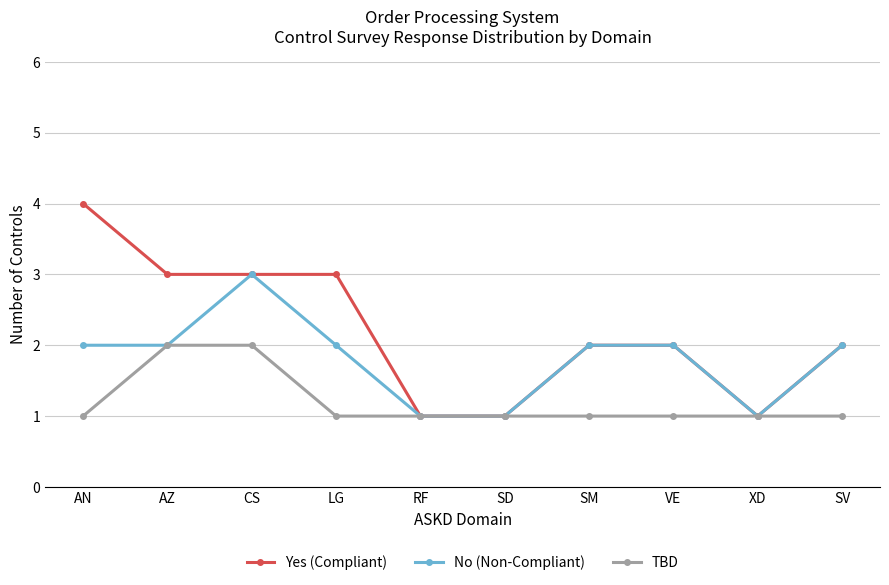

How many categories are shown in the chart?

10